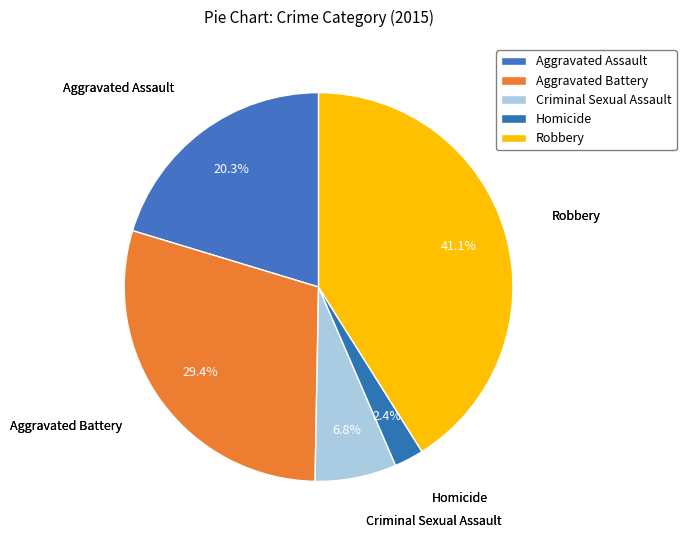

Count the number of slices in the pie.

5